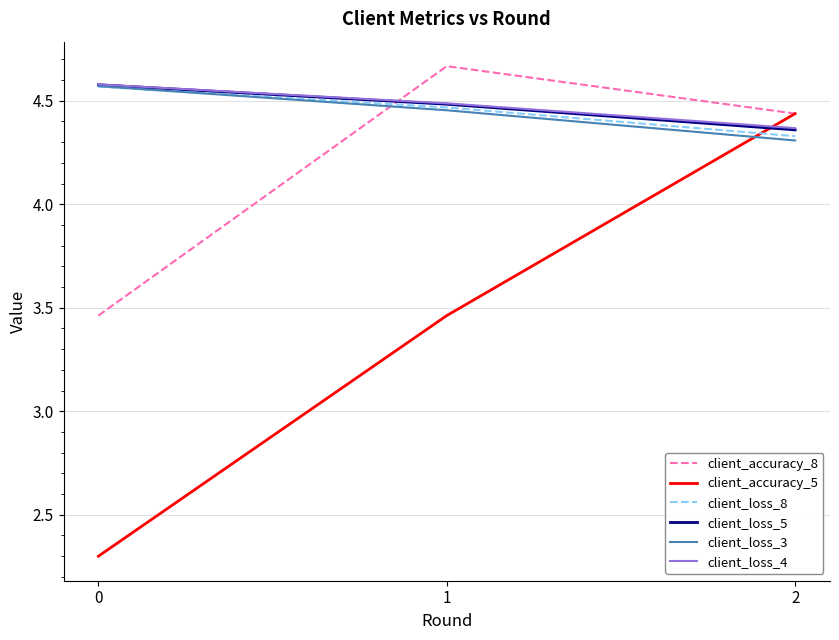

Is it true that client_loss_4 equals 4.5 at 1?

True